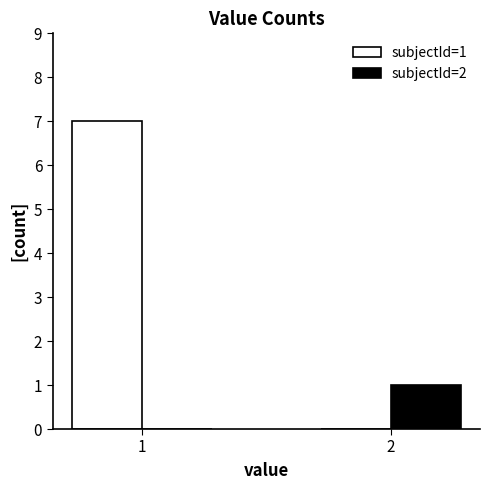

Which label corresponds to the largest value in the chart?

1